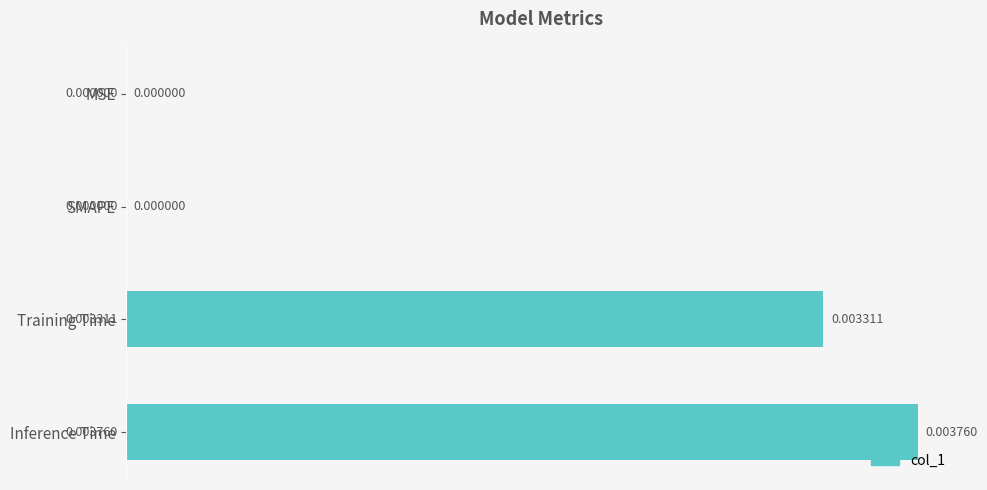

Which has a higher value, Training Time or SMAPE?

Training Time